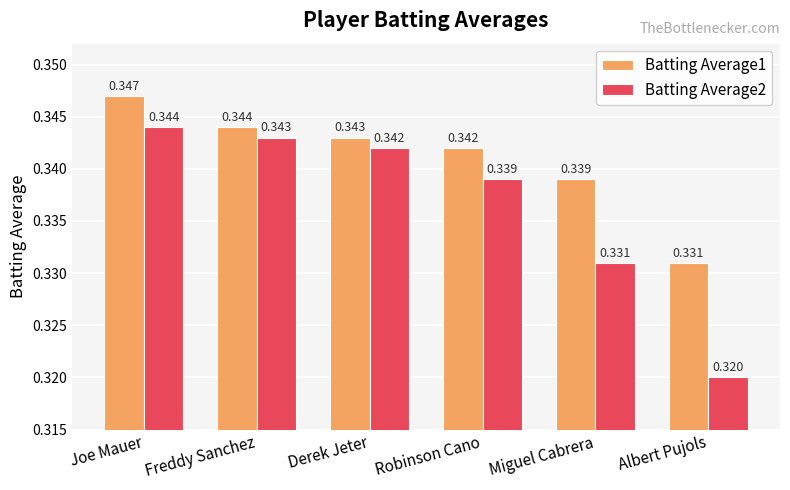

Which label corresponds to the largest value in the chart?

Joe Mauer